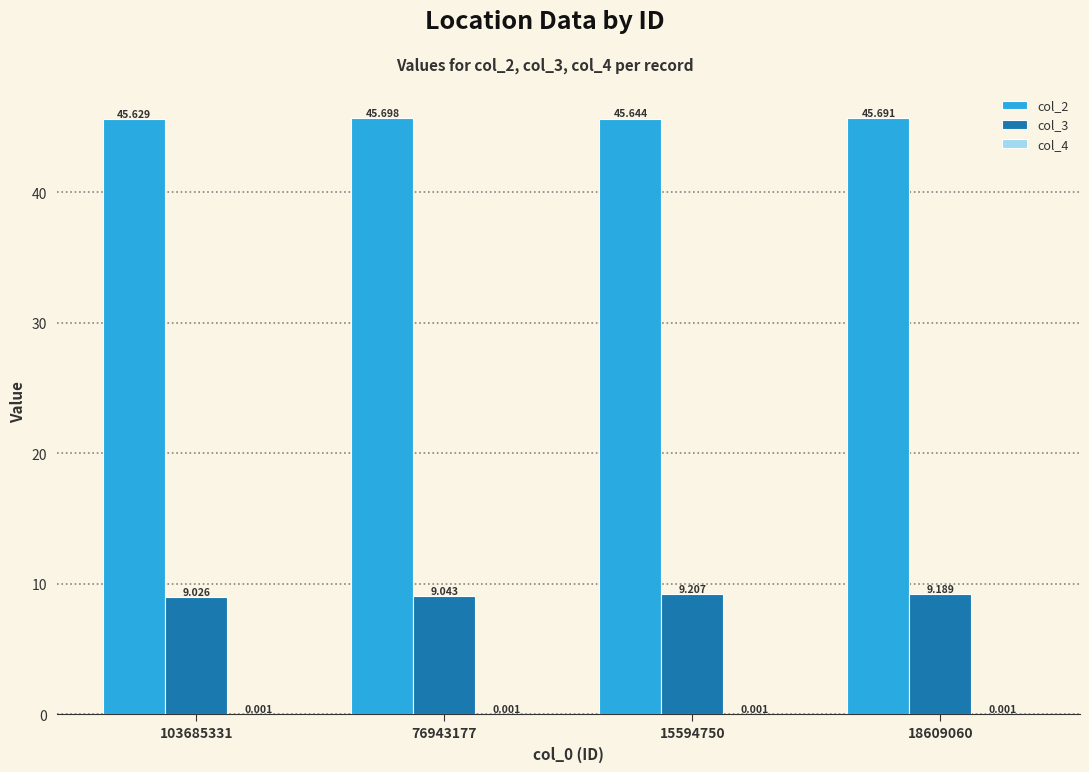

Is the value of col_3 at 103685331 greater than the value of col_2 at 103685331?

No